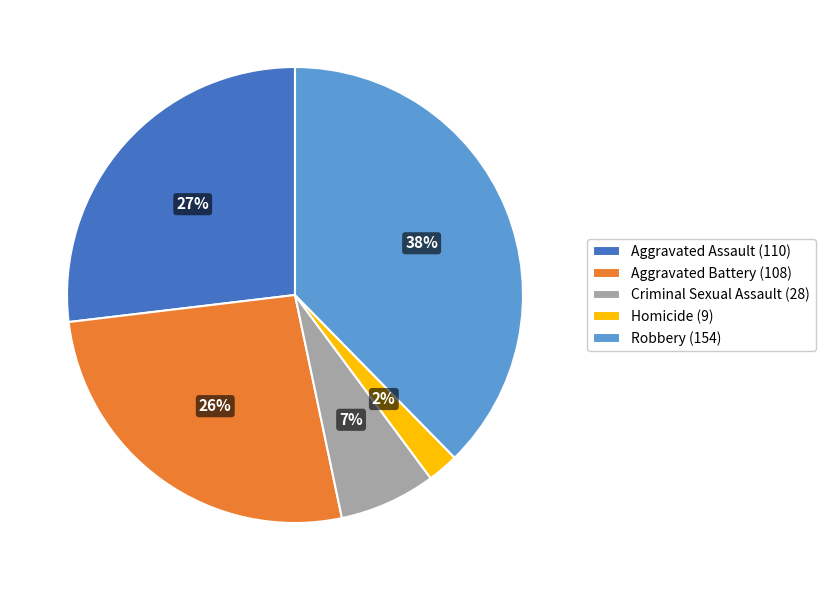

To the nearest percent, what is the average slice percentage?

20%